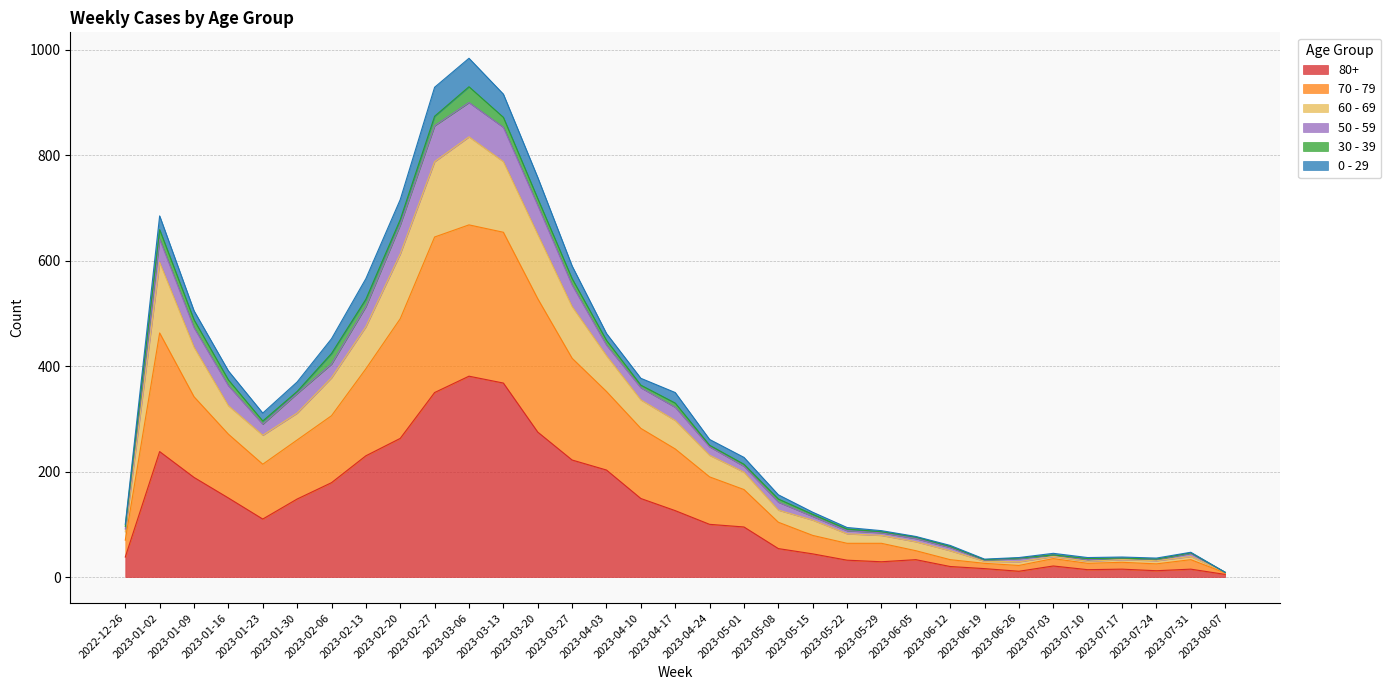

What are all the series names shown in the legend?

80+, 70 - 79, 60 - 69, 50 - 59, 30 - 39, 0 - 29